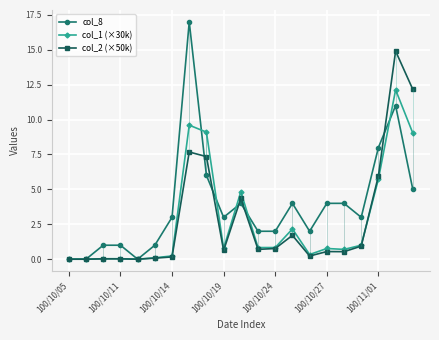

What is the value of the col_8 point at the 3rd from the left?

1.0